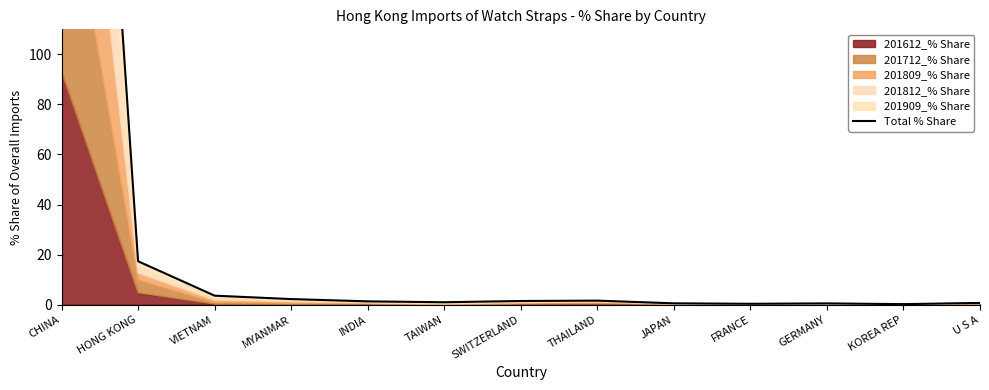

How many data points are less than 1?

6